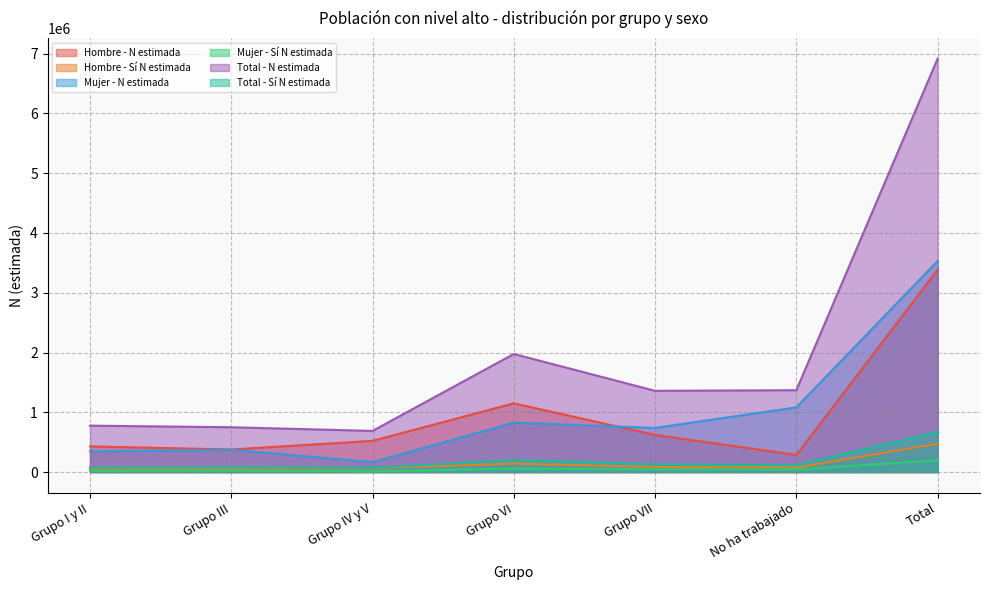

How many lines are shown in the chart?

6